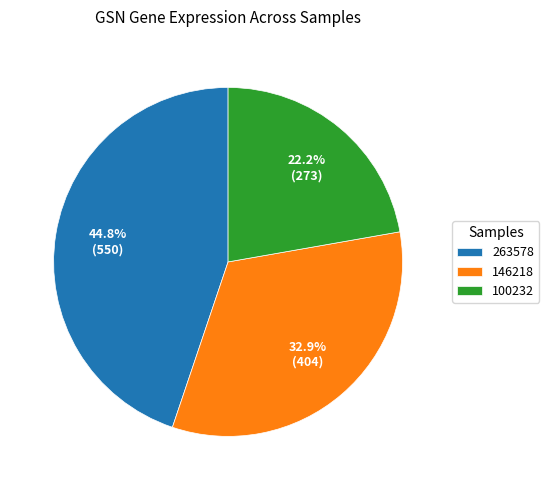

Rank the categories by value from lowest to highest.

100232, 146218, 263578